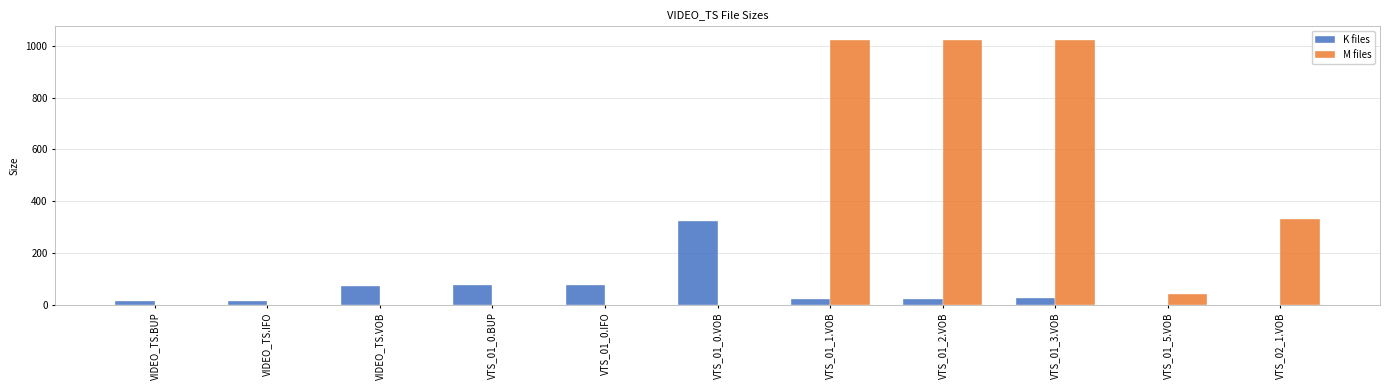

At which label does K files reach its peak?

VTS_01_0.VOB